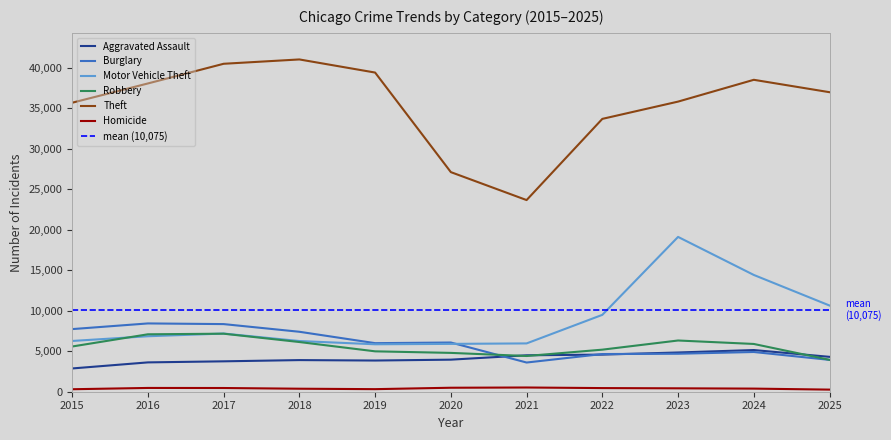

What is the total value across all series at 2025?

60015